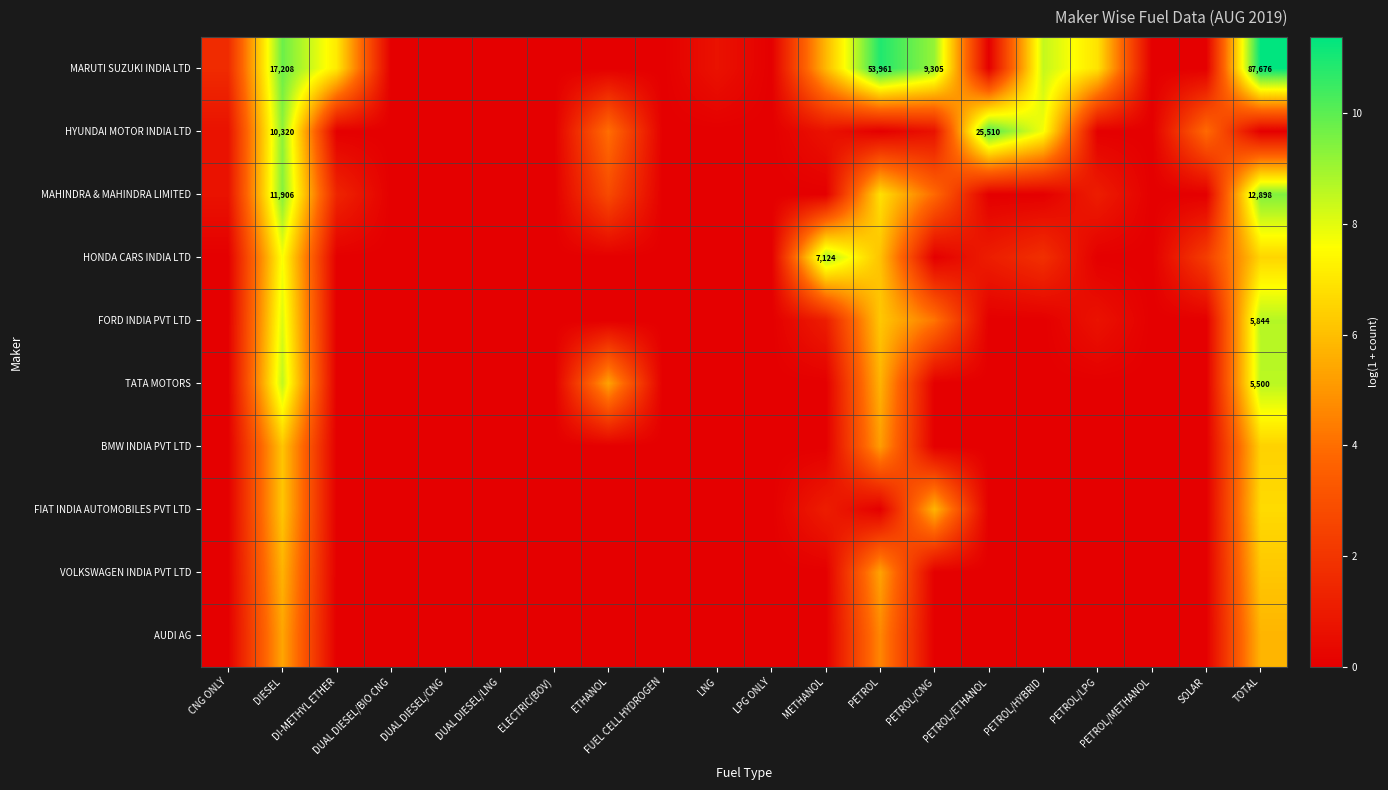

Which series has the widest spread of values?

MARUTI SUZUKI INDIA LTD